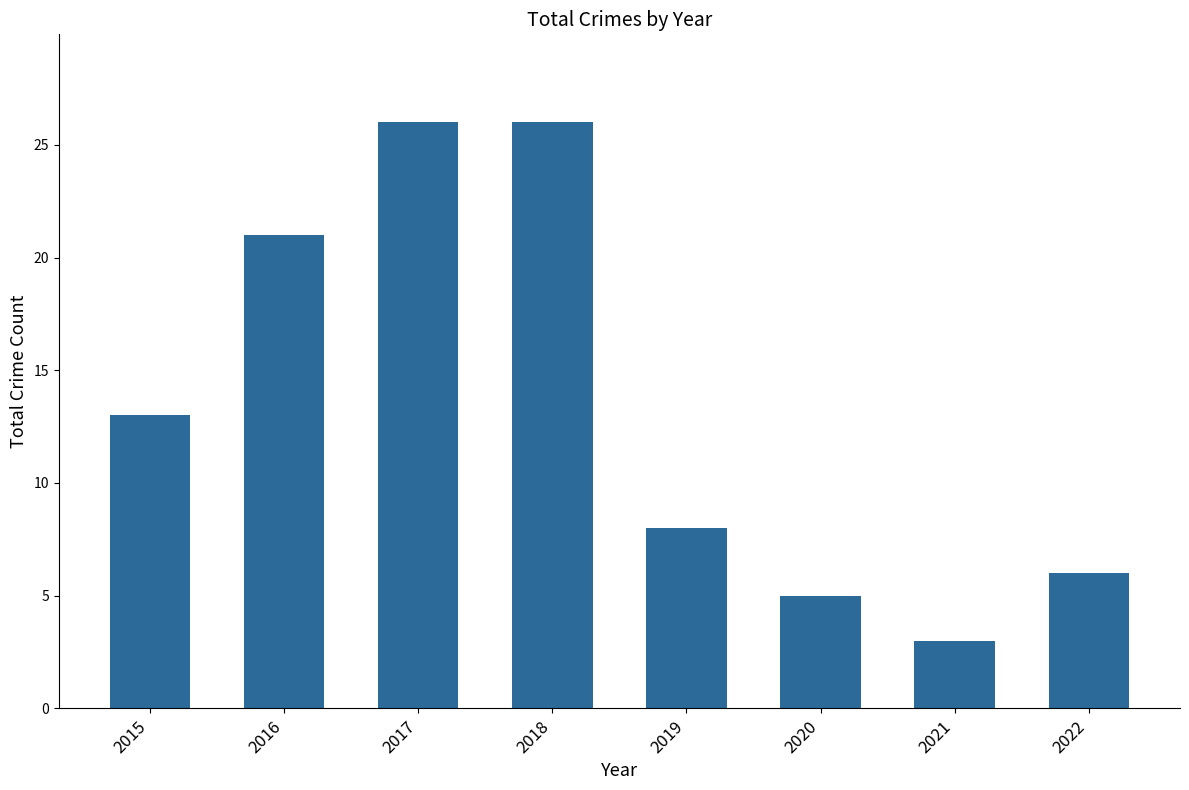

Which has a higher value, 2015 or 2021?

2015